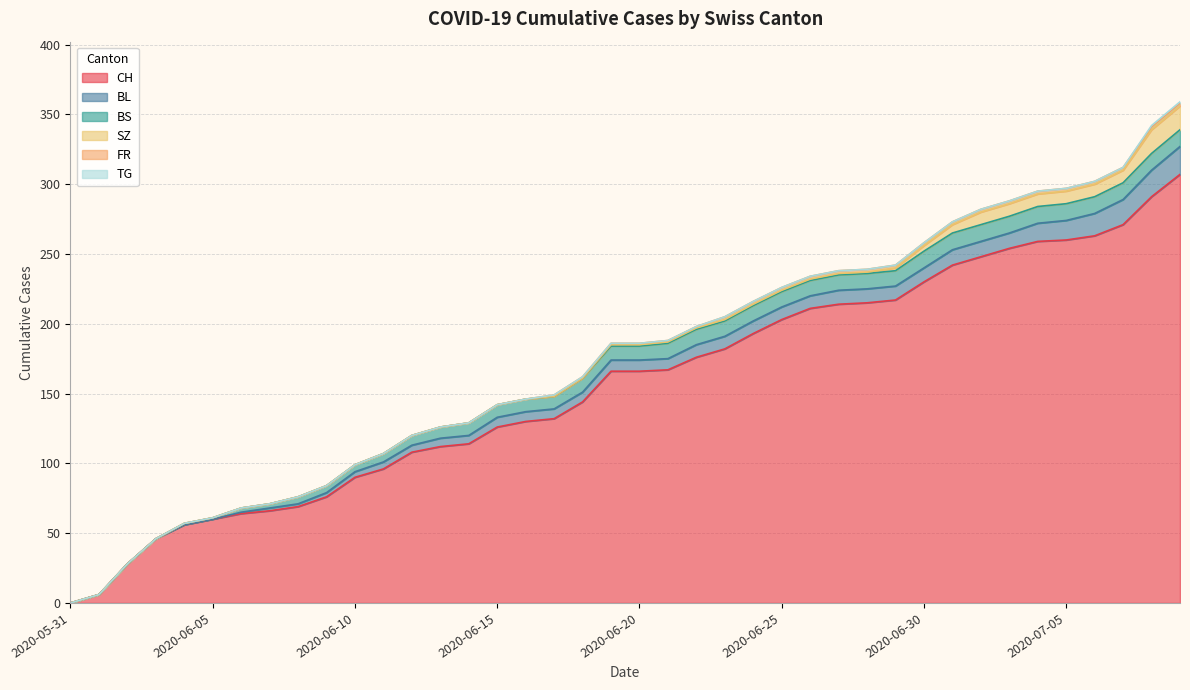

The value of BS at 2020-07-05 is 4. True or false?

False